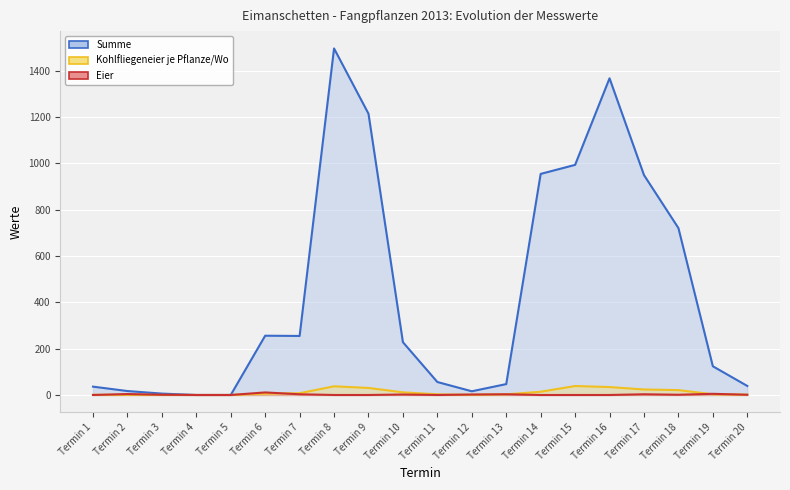

What is the total value across all series at Termin 19?

132.1